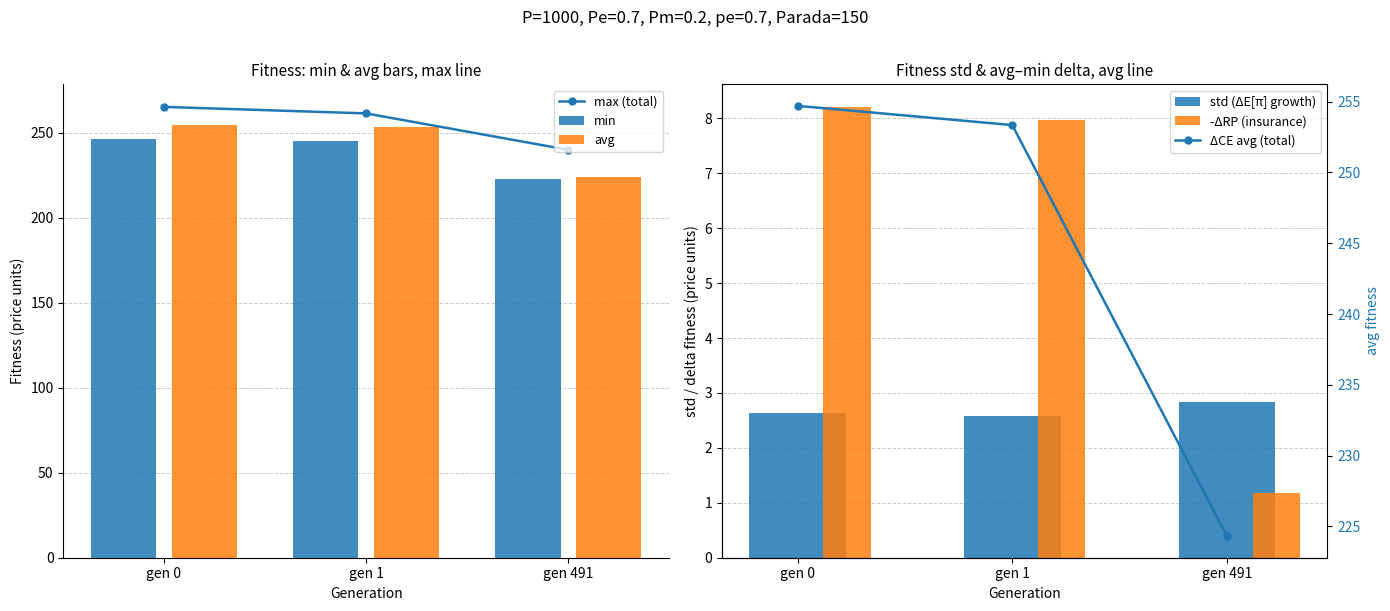

Rank the series by their maximum value, from lowest to highest.

std (ΔE[π] growth), -ΔRP (insurance), min, avg, ΔCE avg (total), max (total)